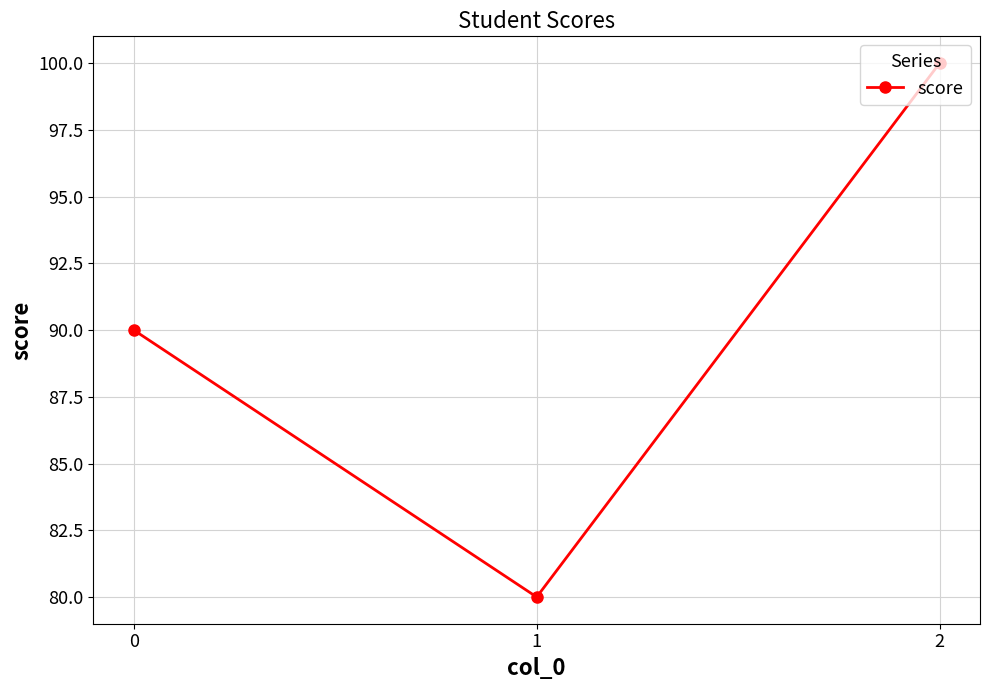

Reading left to right, what are all the values shown in this chart?

0=90	1=80	2=100